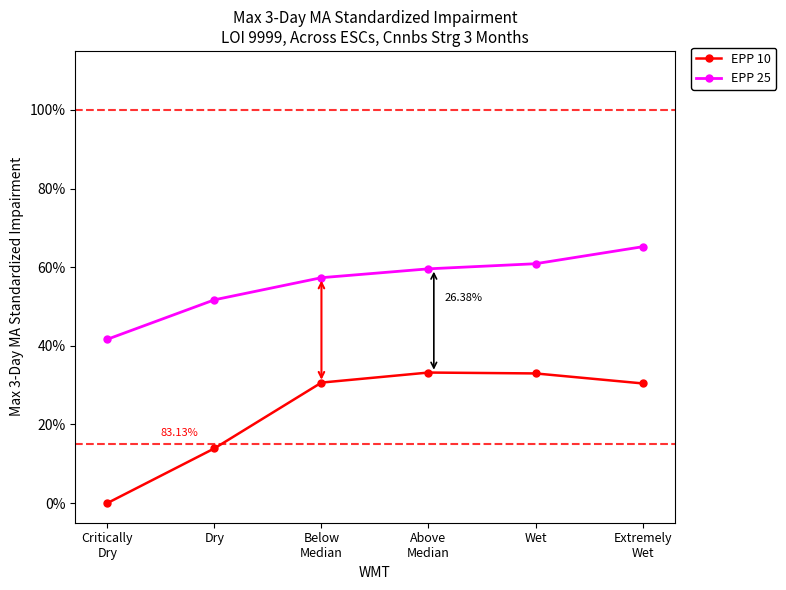

Between Dry and Below
Median, which series saw the biggest shift?

EPP 10